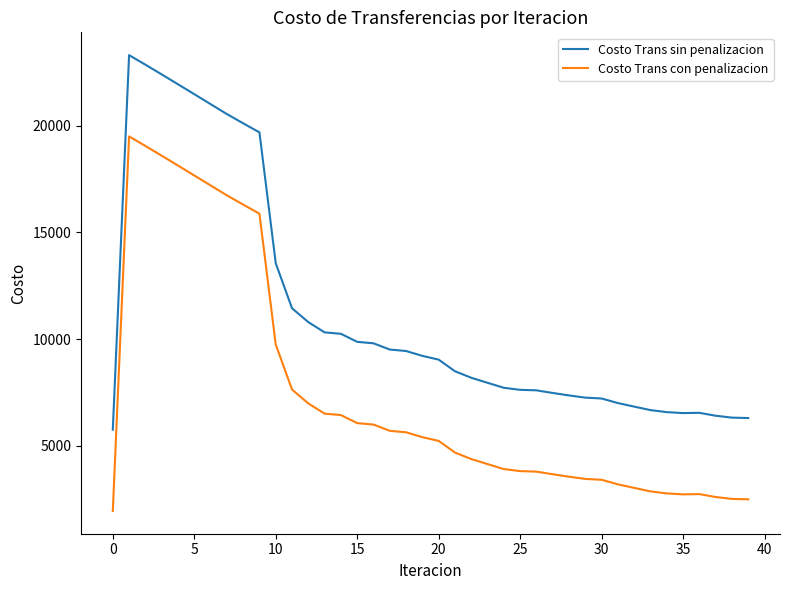

What is the sum of all Costo Trans con penalizacion values?

296080.1